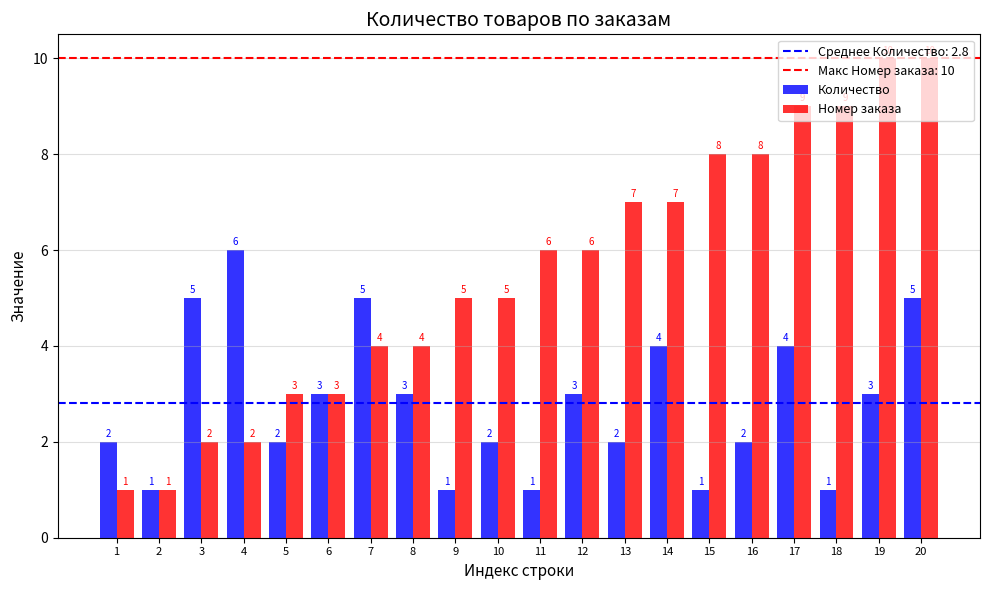

Which series has the largest range (max minus min)?

Номер заказа